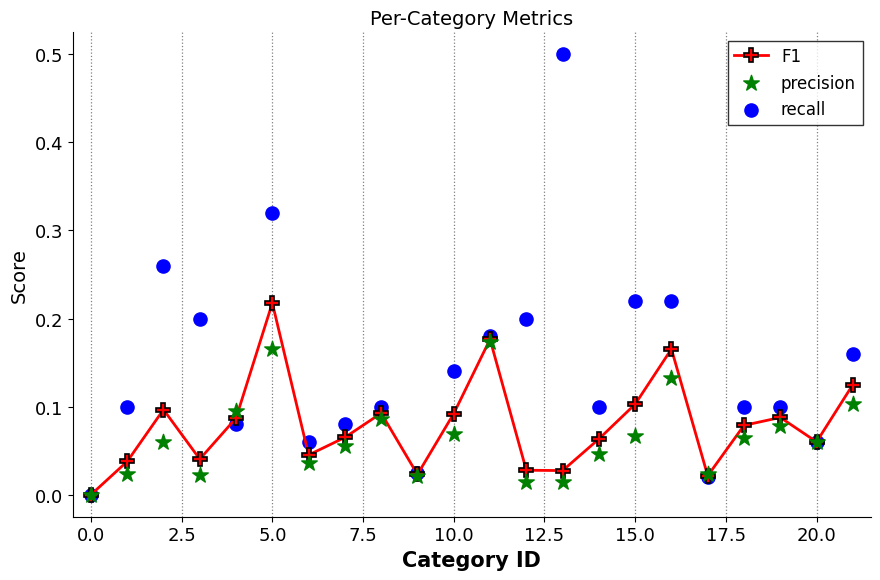

What are all the series names shown in the legend?

F1, precision, recall